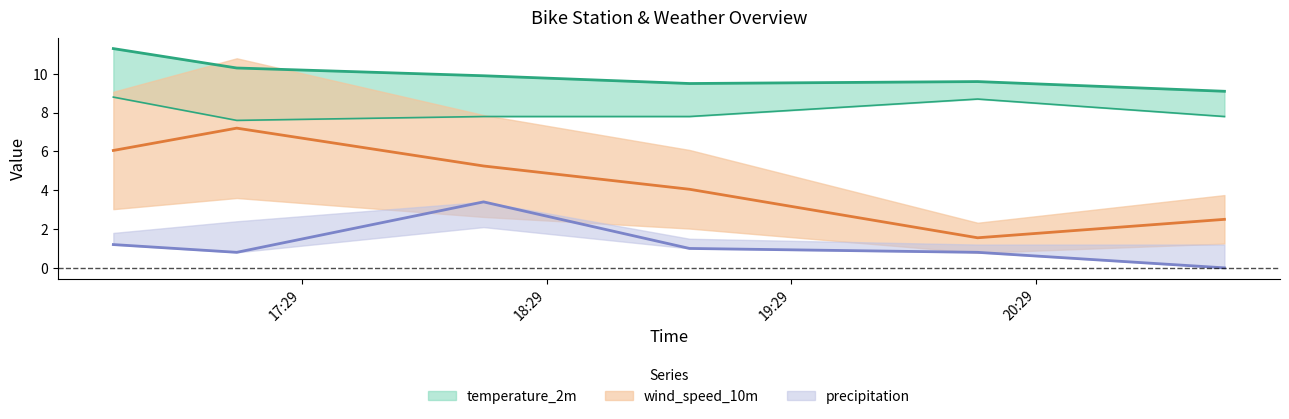

True or false: apparent_temperature and precipitation intersect in this chart.

False